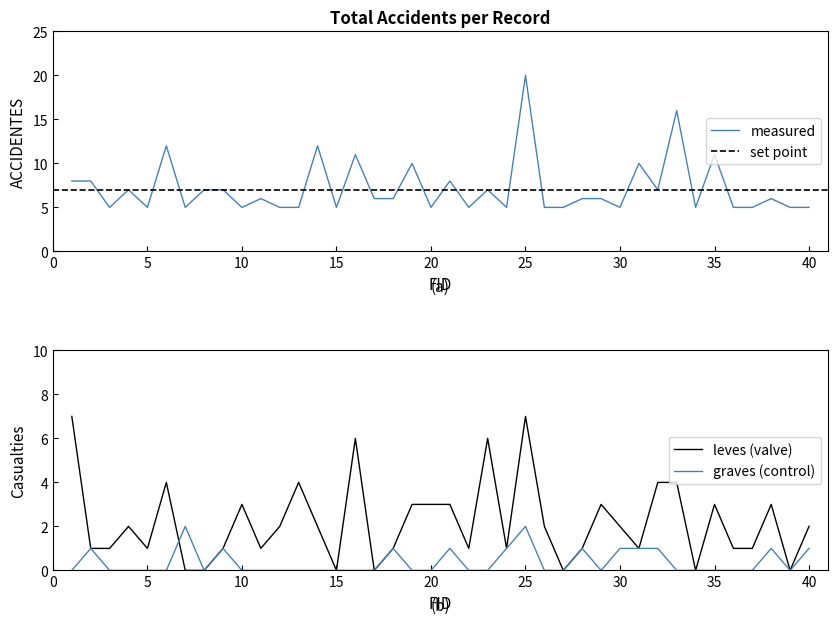

Which series has the largest total across all categories?

ACCIDENTES